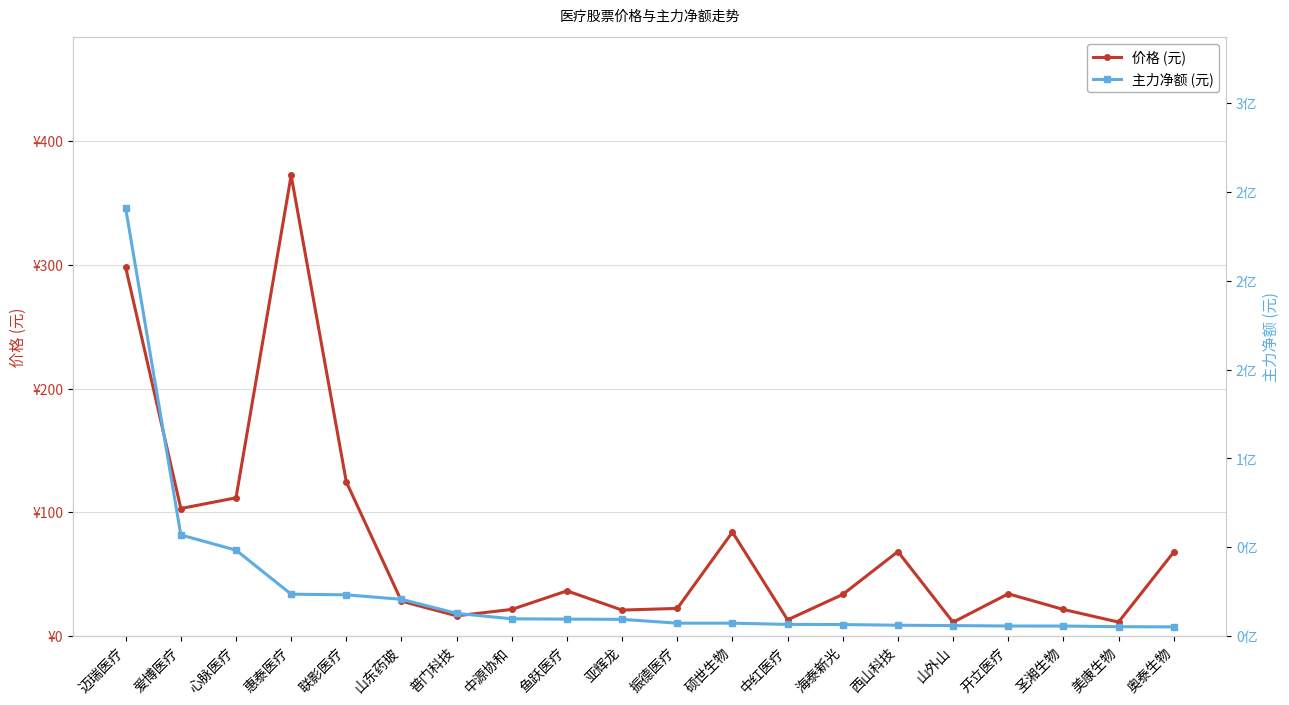

True or false: 主力净额 (元) and 价格 (元) intersect in this chart.

False